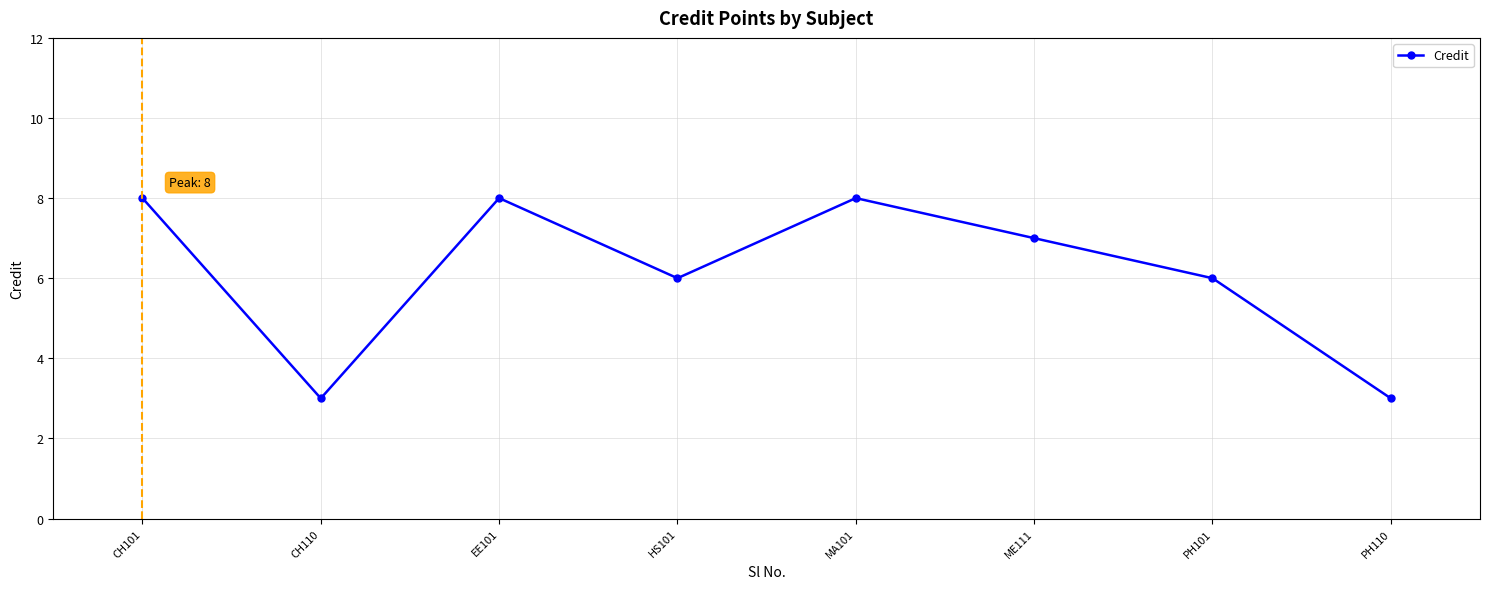

Is this an area chart (filled region under the line)?

No